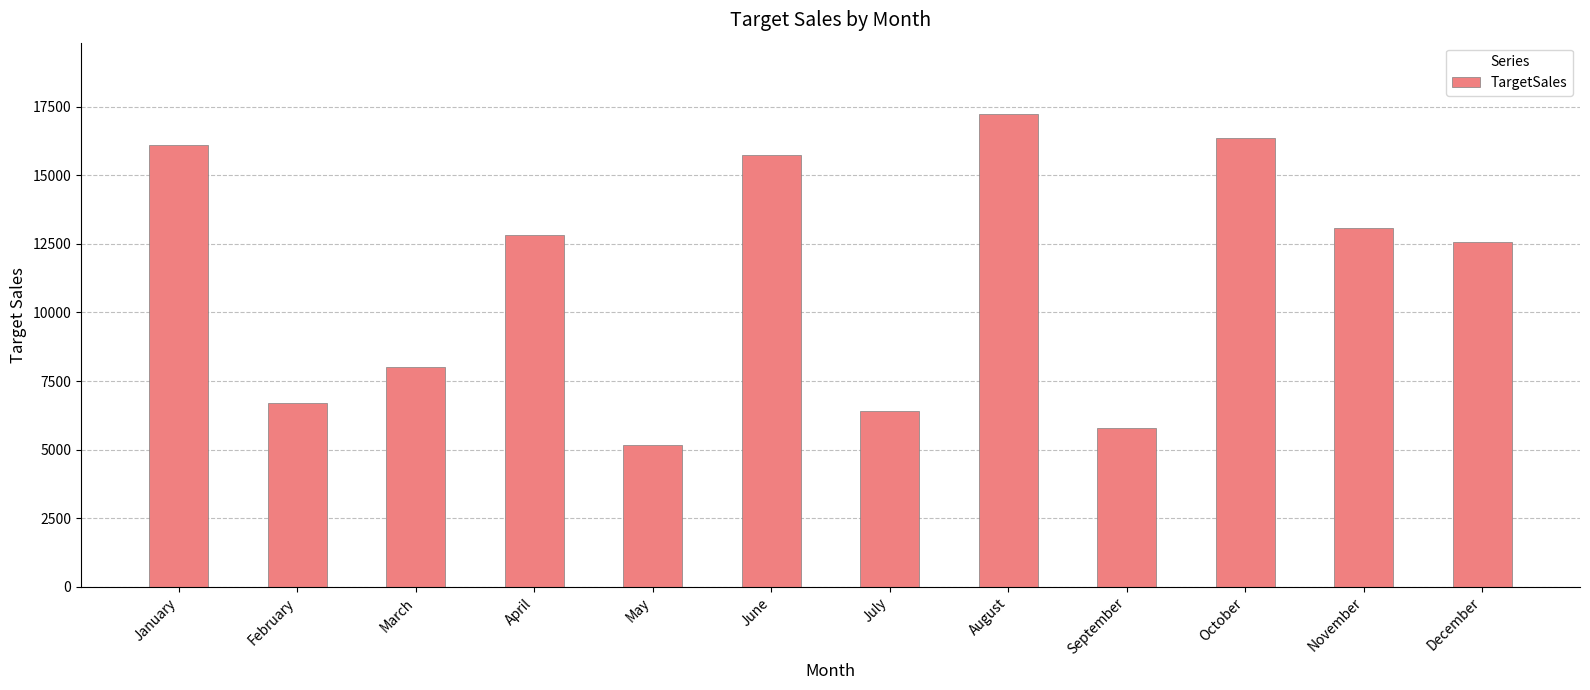

What is the sum of the values at November and May?

18250